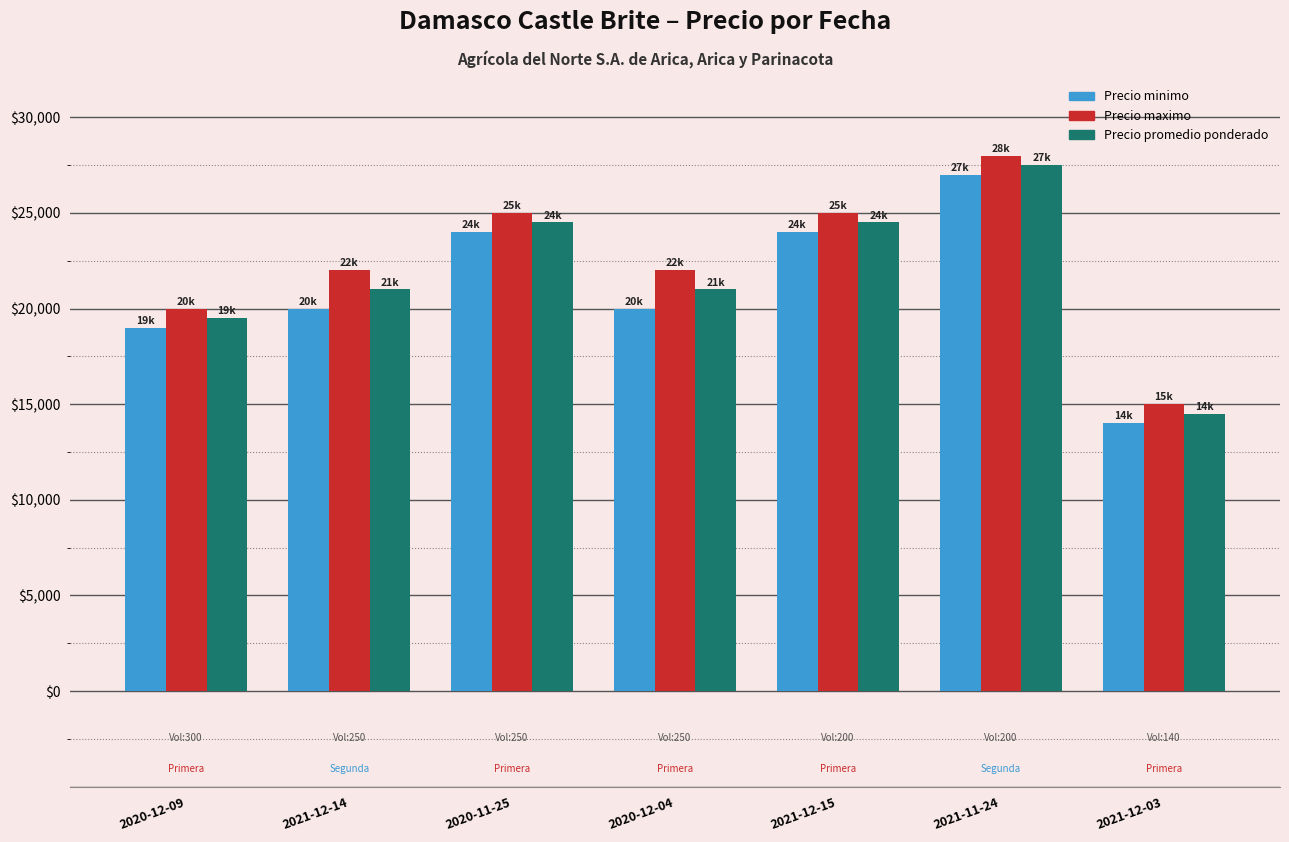

Reading left to right, list all the values displayed in this chart.

Precio minimo: 2020-12-09=19000	2021-12-14=20000	2020-11-25=24000	2020-12-04=20000	2021-12-15=24000	2021-11-24=27000	2021-12-03=14000
Precio maximo: 2020-12-09=20000	2021-12-14=22000	2020-11-25=25000	2020-12-04=22000	2021-12-15=25000	2021-11-24=28000	2021-12-03=15000
Precio promedio ponderado: 2020-12-09=19500	2021-12-14=21000	2020-11-25=24500	2020-12-04=21000	2021-12-15=24500	2021-11-24=27500	2021-12-03=14500